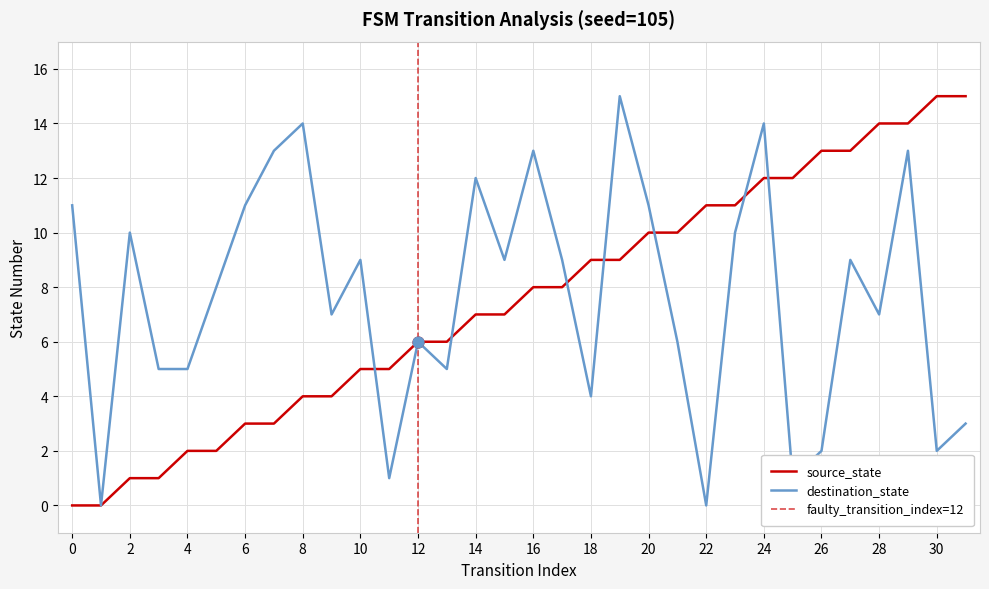

At how many categories does at least one series exceed 7?

25